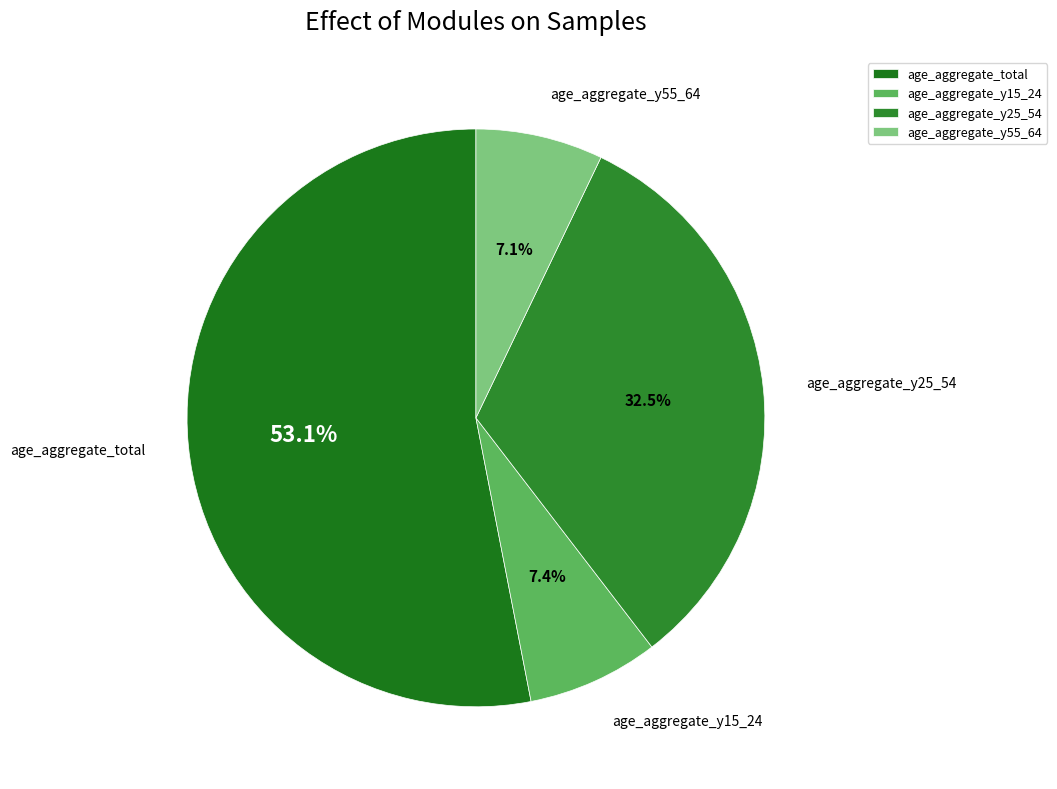

To the nearest percent, what percentage of the pie is age_aggregate_total?

53%